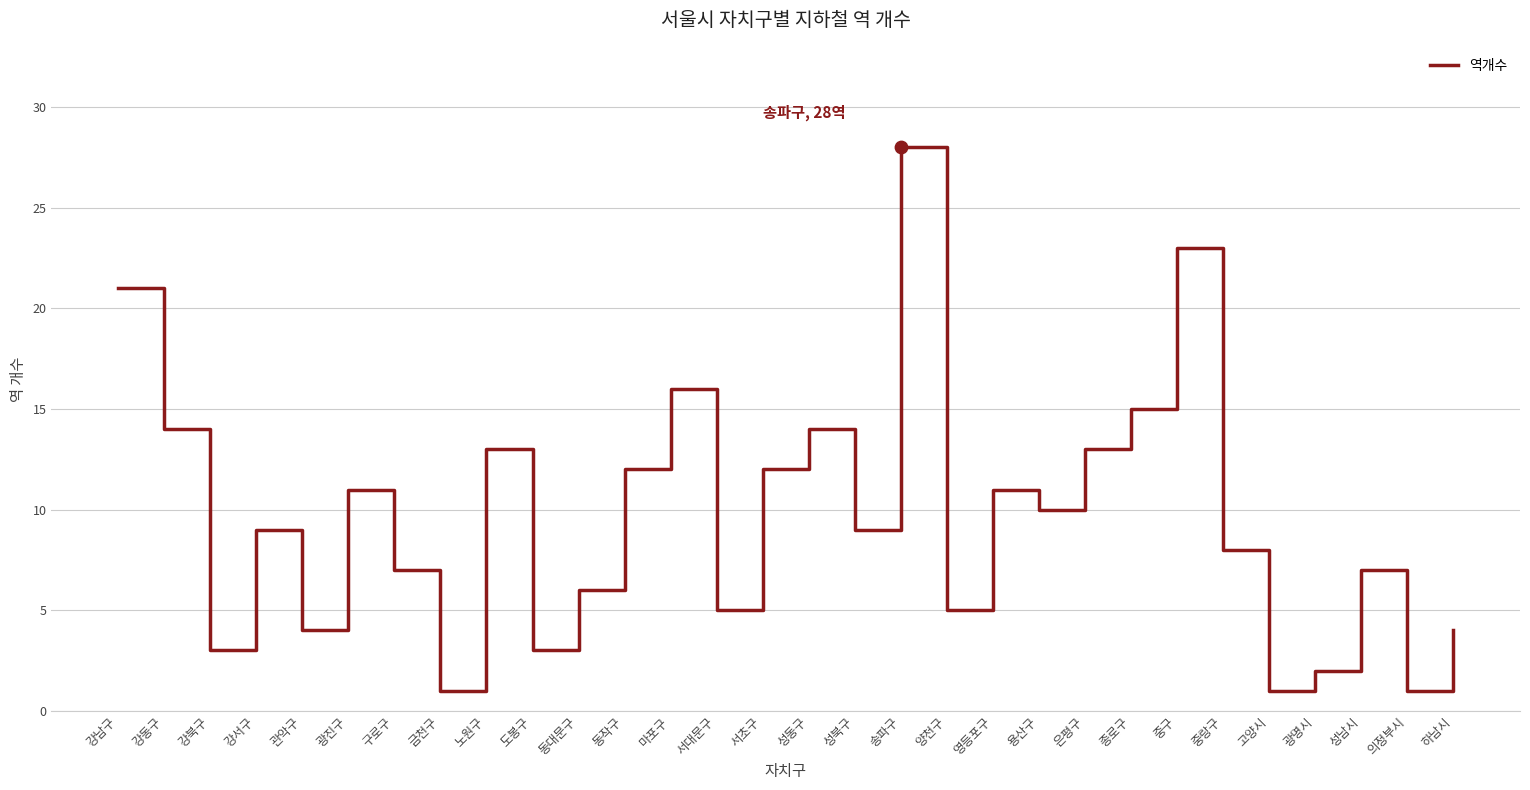

What is the change in value from 도봉구 to 의정부시?

-2